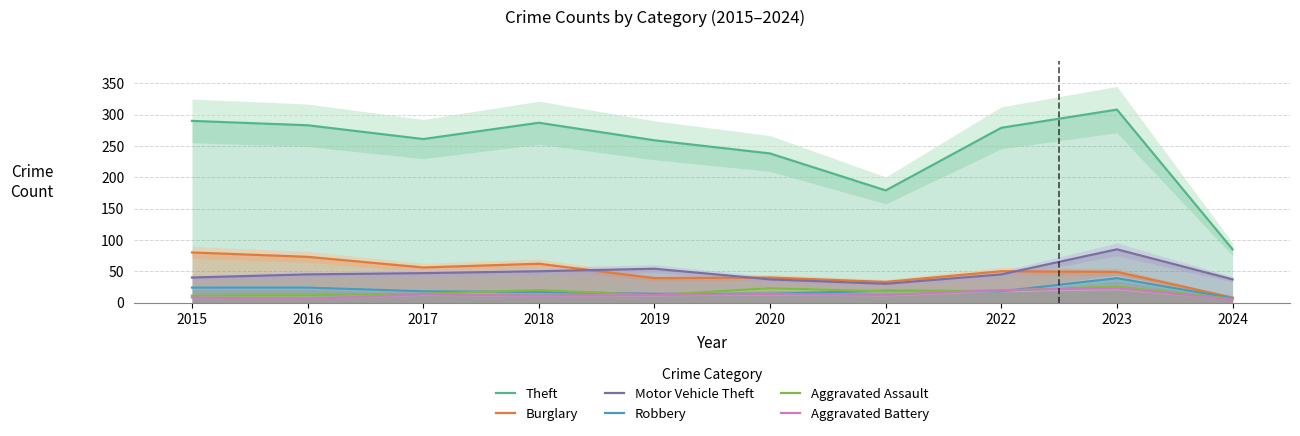

Which category has the highest value in the Aggravated Assault series?

2023